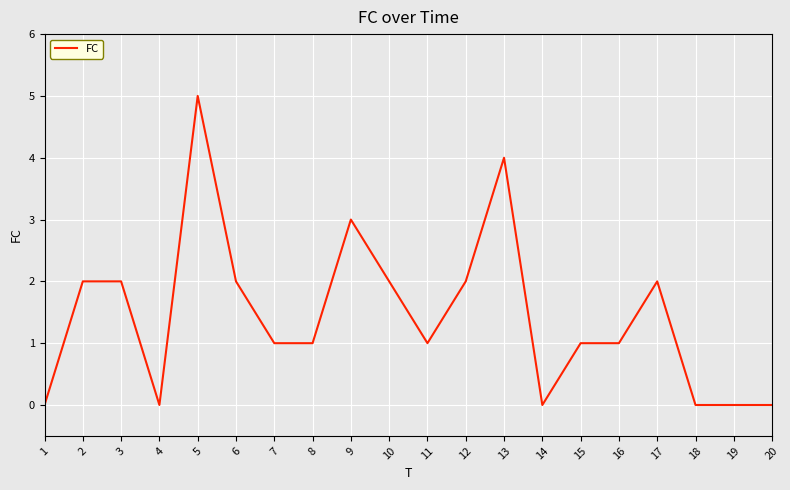

Between 7 and 10, which is larger?

10